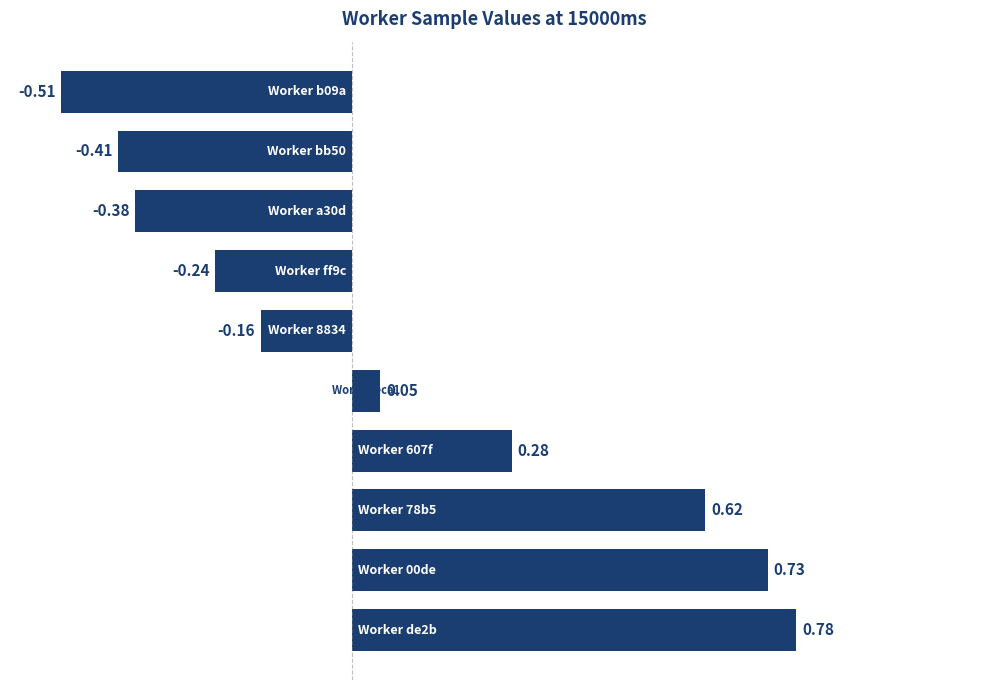

Does the chart contain any negative values?

Yes